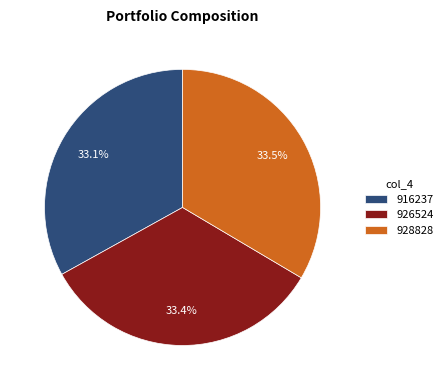

Combined, what portion of the pie is 916237 and 926524?

66.5%